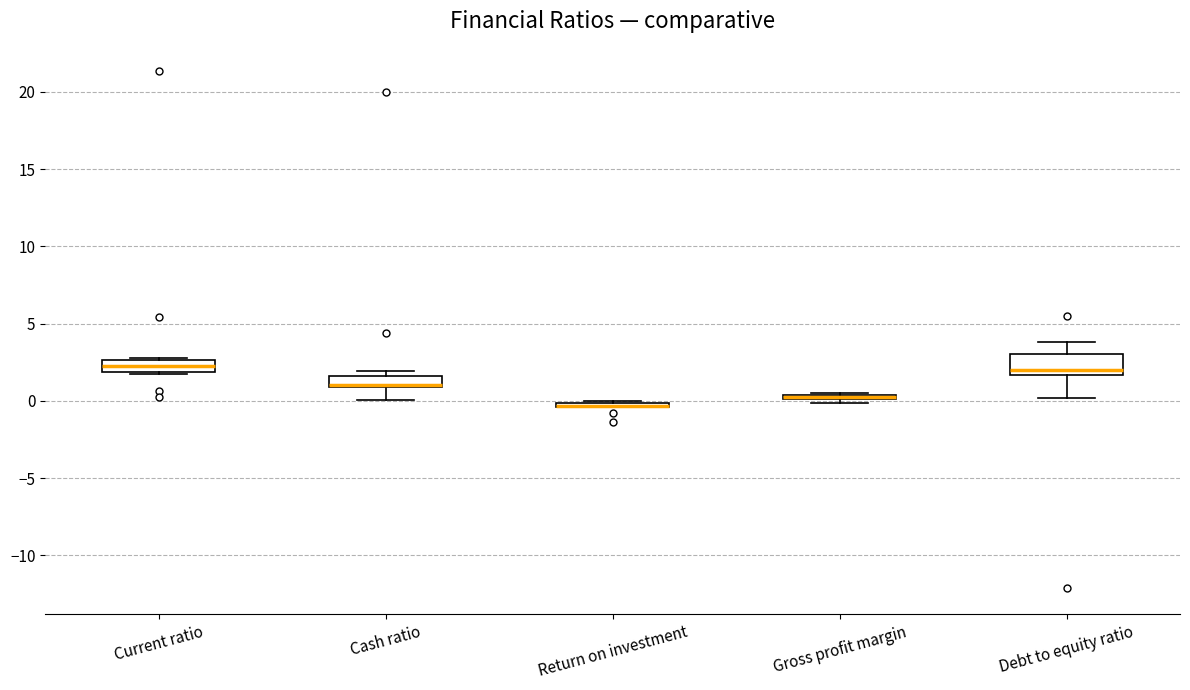

Which box is the tallest, from its lower edge to its upper edge?

Debt to equity ratio